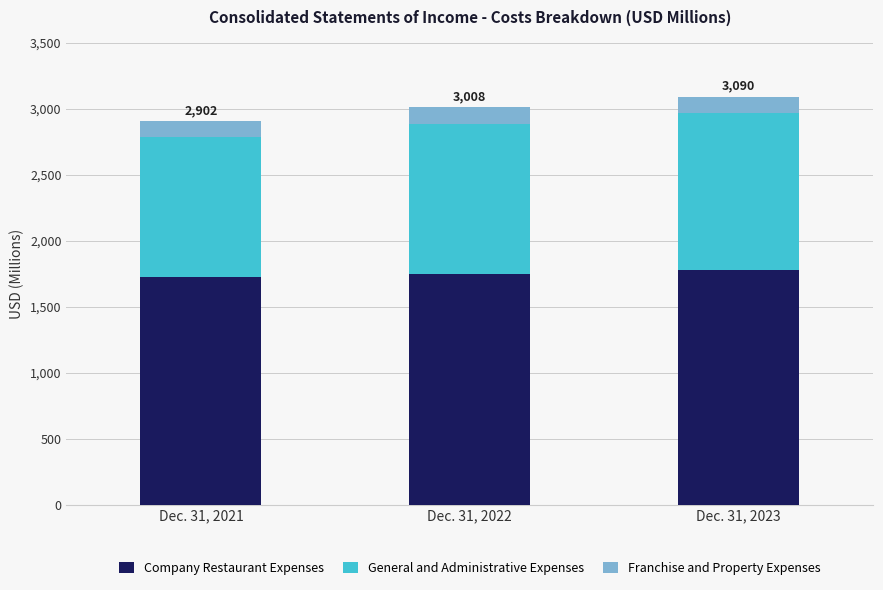

What is the maximum value for Company Restaurant Expenses?

1774